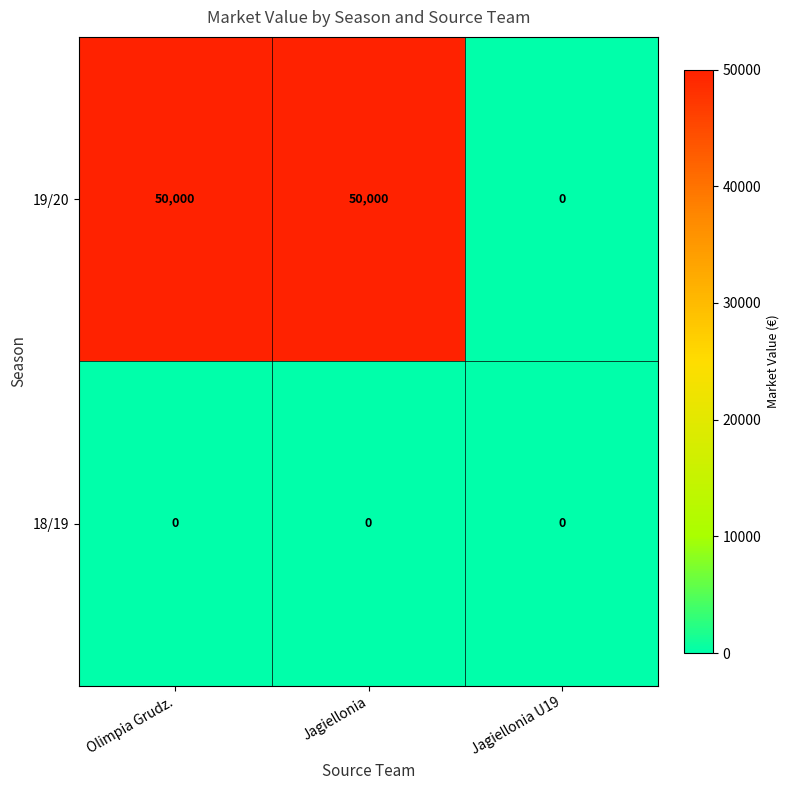

The 18/19 series shows 0 at Jagiellonia. True or false?

True